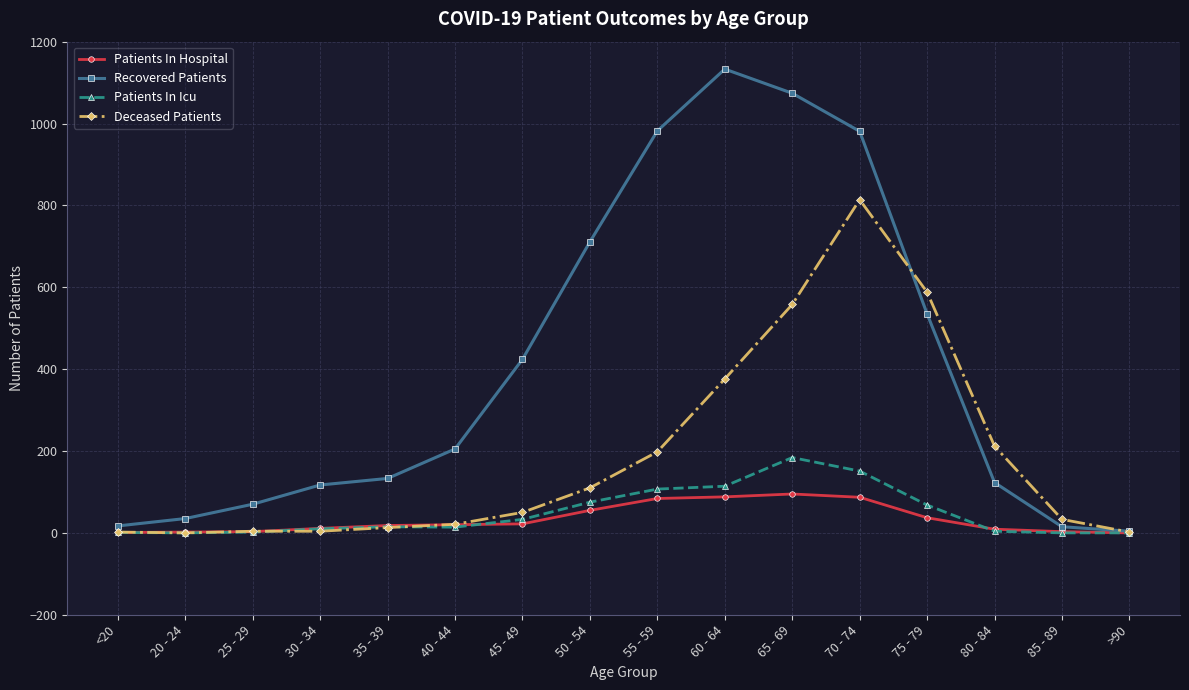

What is the difference between the highest and lowest values at 80 - 84?

208